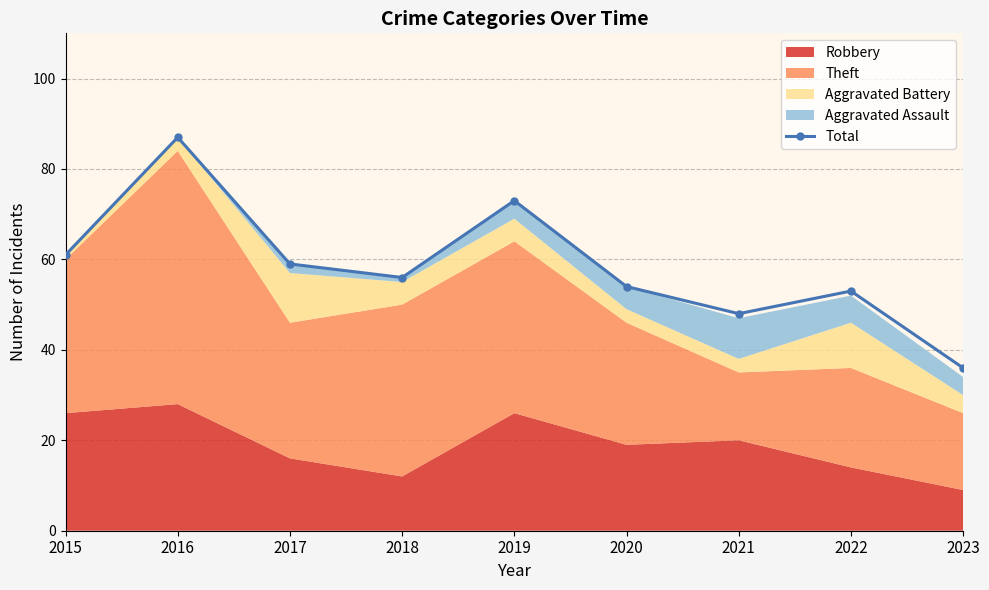

What is the difference between the maximum and minimum values?

51